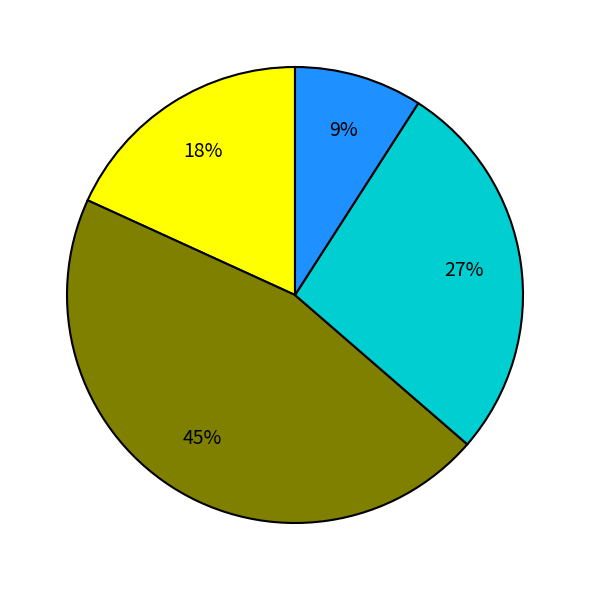

Is there a majority slice in this chart?

No